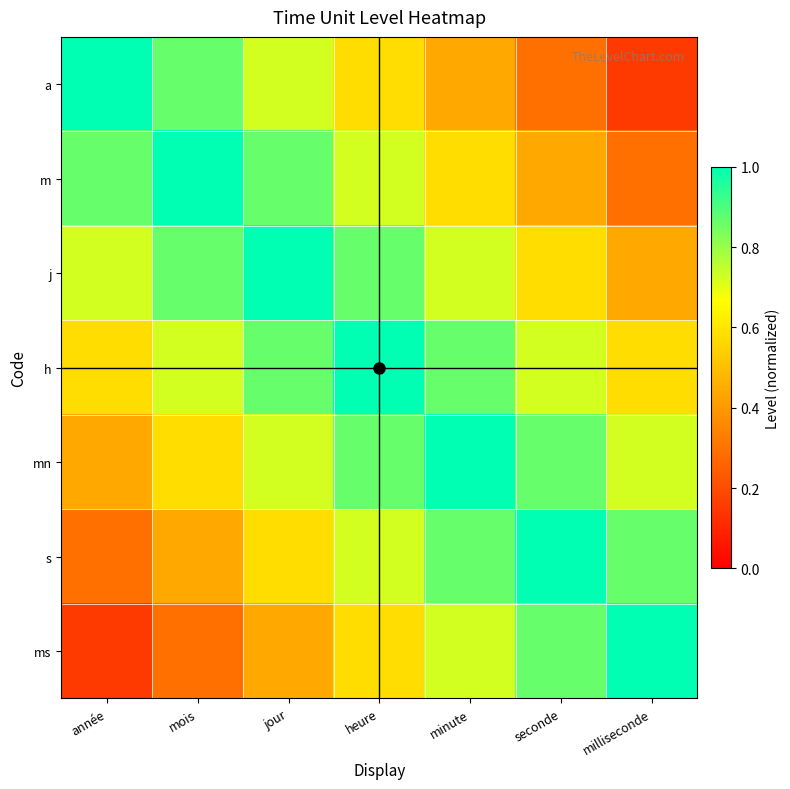

What is the total value across all series at milliseconde?

4.1